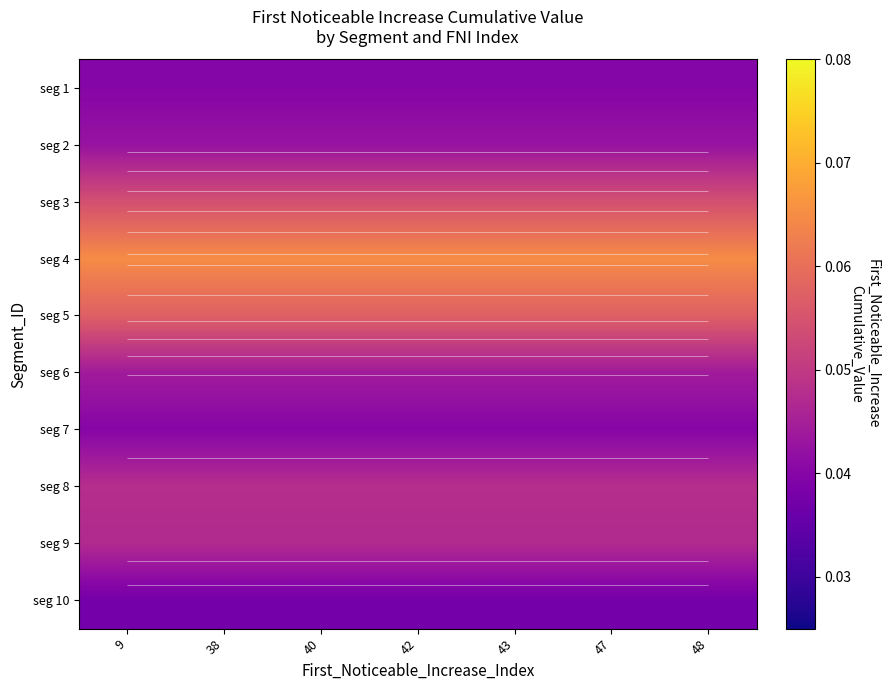

Is the value of seg 8 at 38 greater than the value of seg 3 at 48?

No